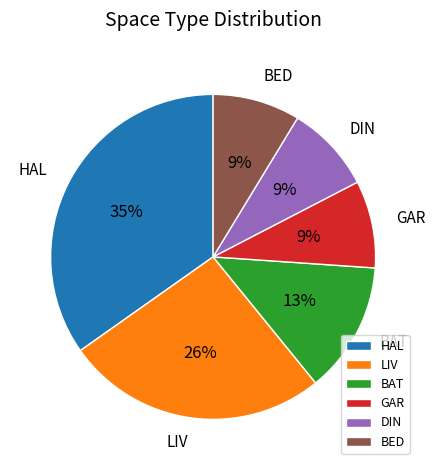

What percentage is the GAR slice, to the nearest percent?

9%